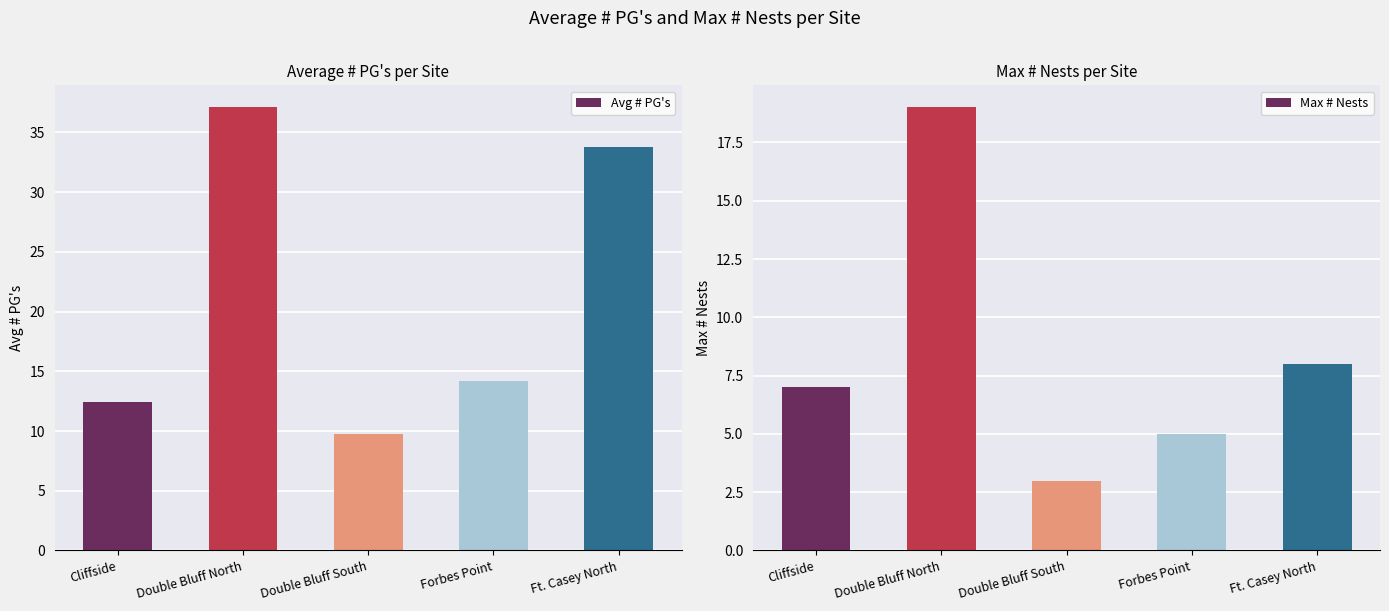

Reading left to right, extract all data points from this chart.

Avg # PG's: Cliffside=12.4	Double Bluff North=37.1	Double Bluff South=9.8	Forbes Point=14.2	Ft. Casey North=33.8
Max # Nests: Cliffside=7.0	Double Bluff North=19.0	Double Bluff South=3.0	Forbes Point=5.0	Ft. Casey North=8.0